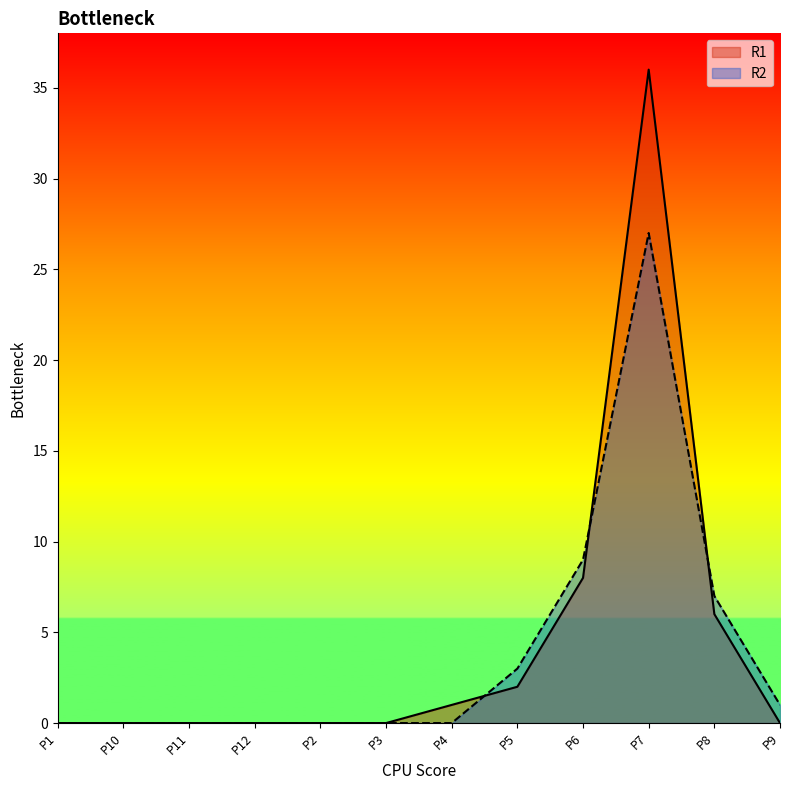

Reading left to right, extract all data points from this chart.

R1: P1=0	P10=0	P11=0	P12=0	P2=0	P3=0	P4=1	P5=2	P6=8	P7=36	P8=6	P9=0
R2: P1=0	P10=0	P11=0	P12=0	P2=0	P3=0	P4=0	P5=3	P6=9	P7=27	P8=7	P9=1